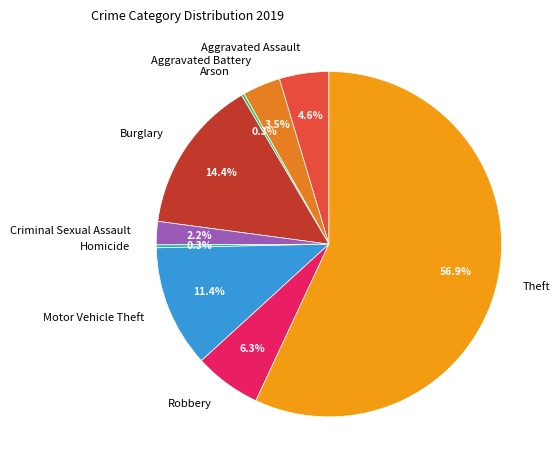

What is the largest slice in the pie chart?

Theft